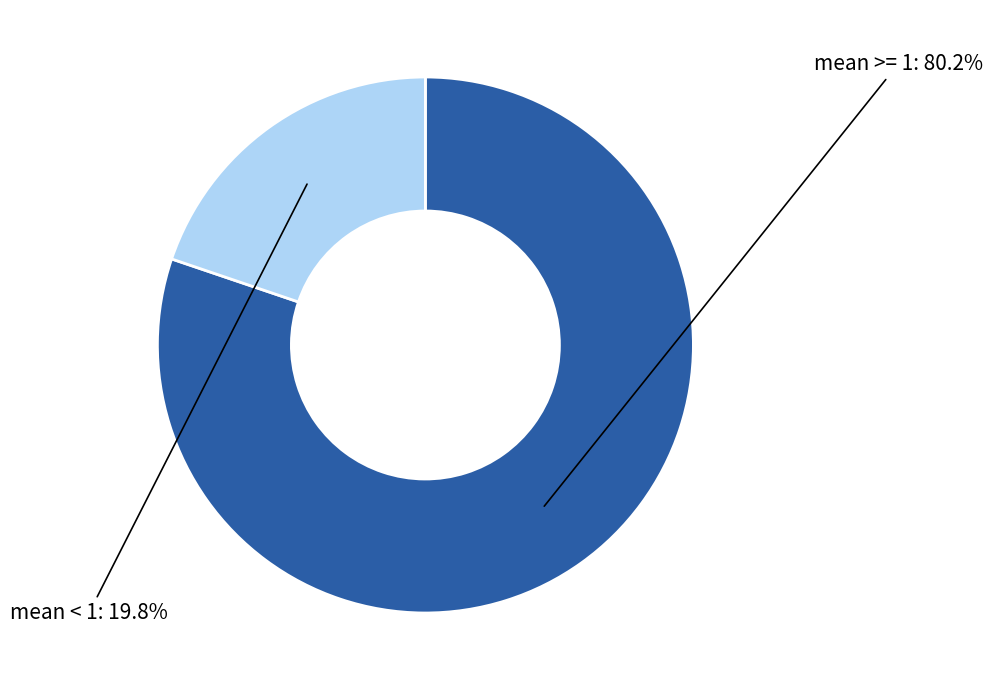

Is there a majority slice in this chart?

Yes